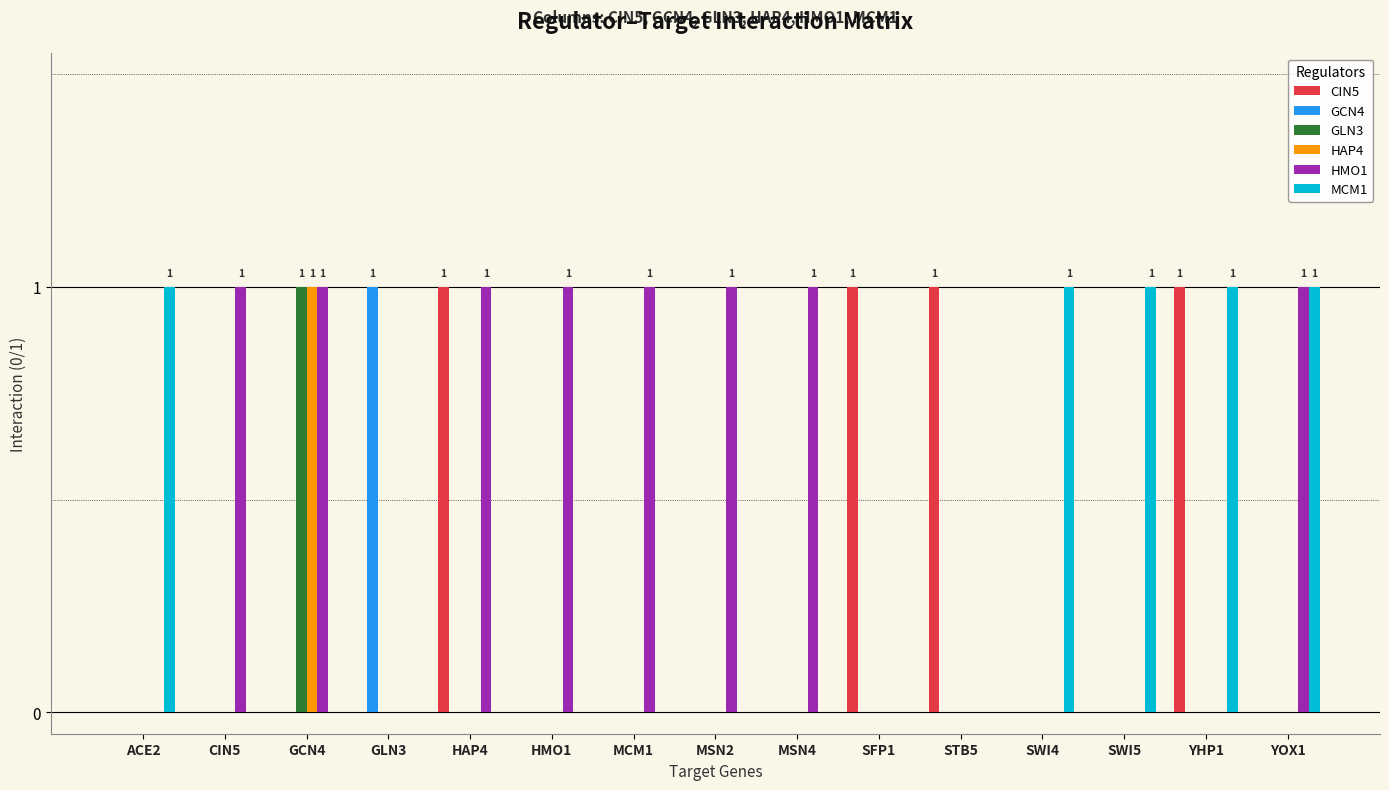

Which category has the highest value in the GCN4 series?

GLN3